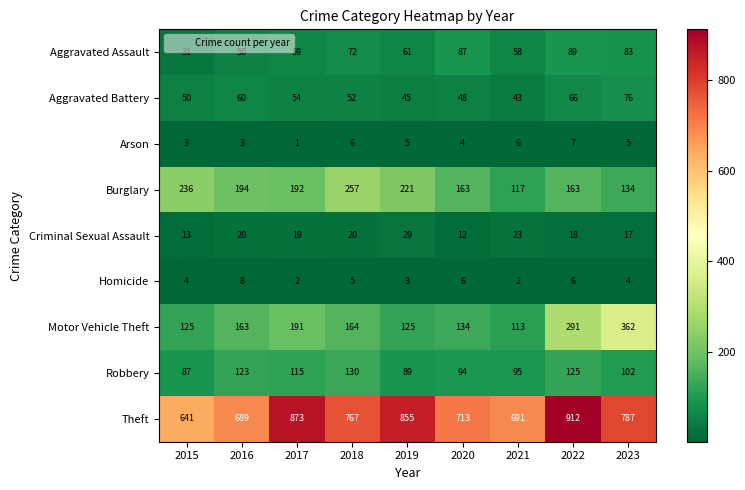

Is it true that Criminal Sexual Assault equals 17 at 2023?

True